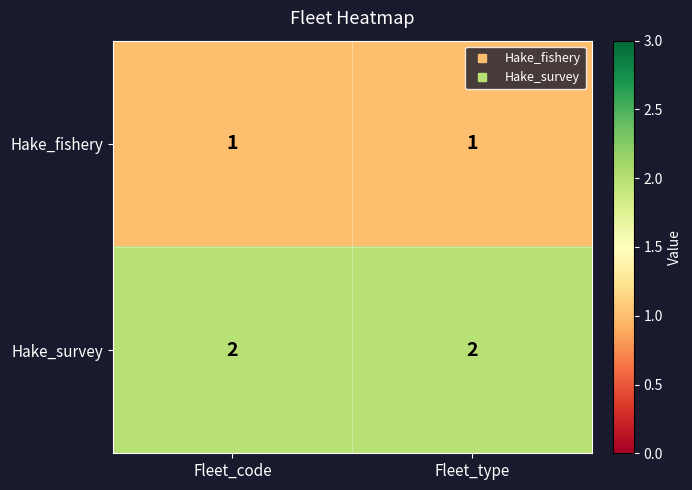

Rank the series by their average value, from lowest to highest.

Hake_fishery, Hake_survey